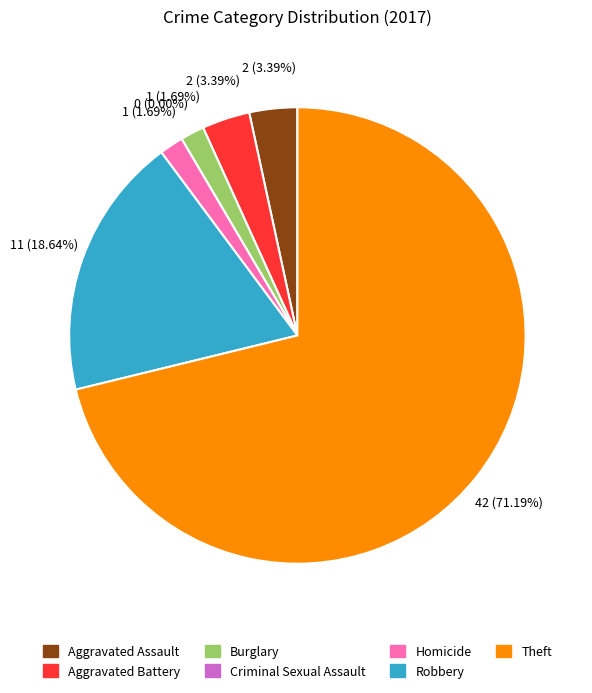

The Theft slice represents 71% of the pie. True or false?

True